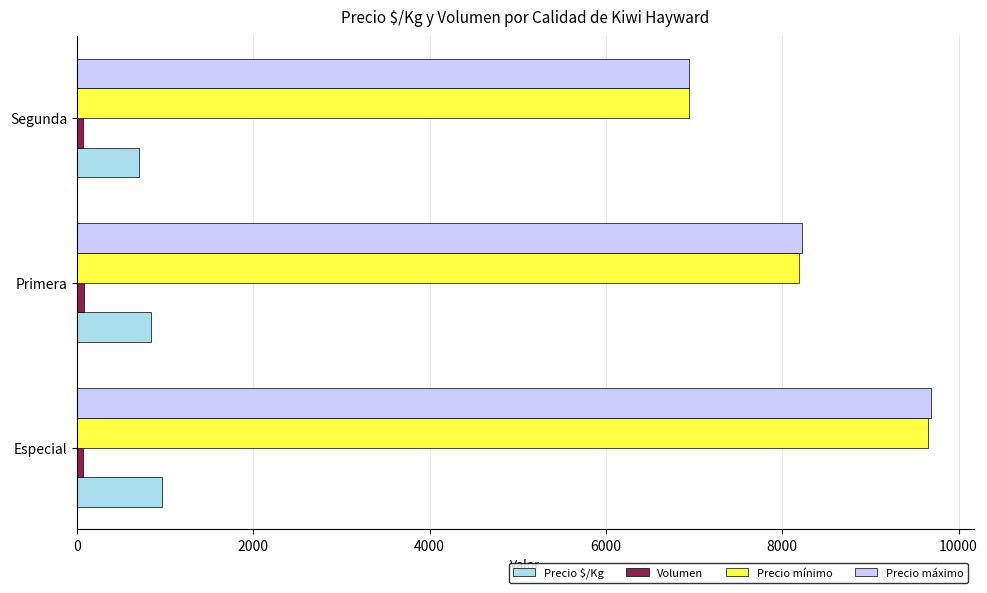

The value of Precio máximo at Especial is 6673. True or false?

False